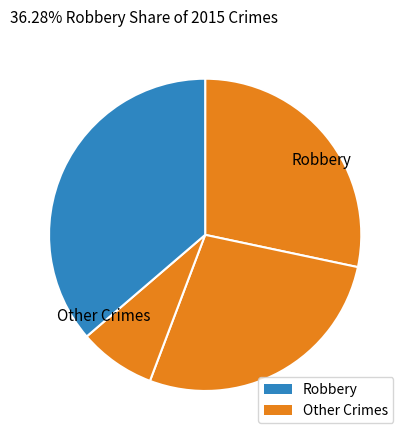

Which slice is the largest?

Robbery